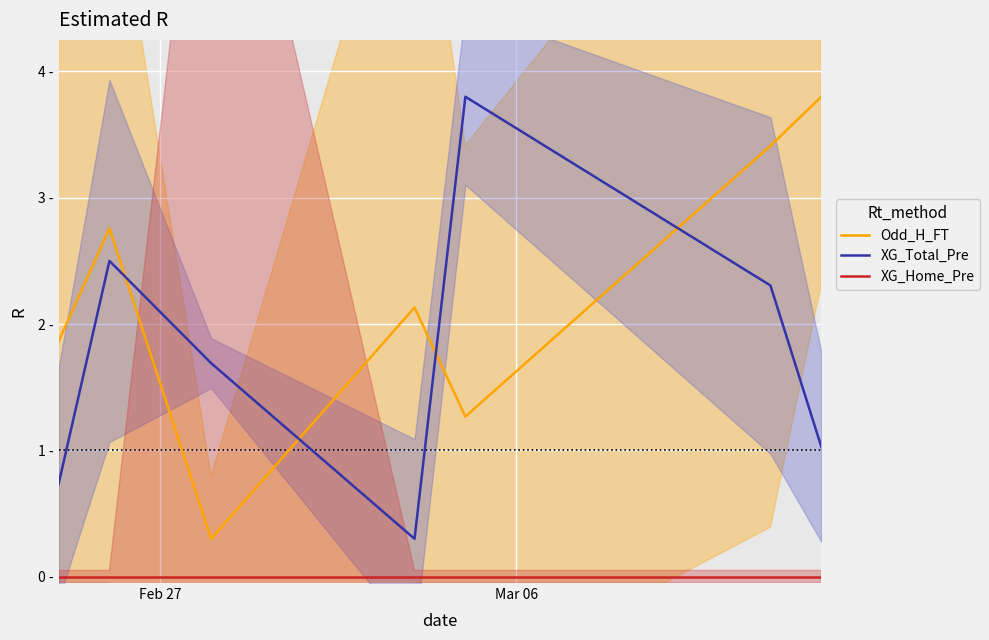

How many interior local valleys does the Odd_H_FT series have?

2